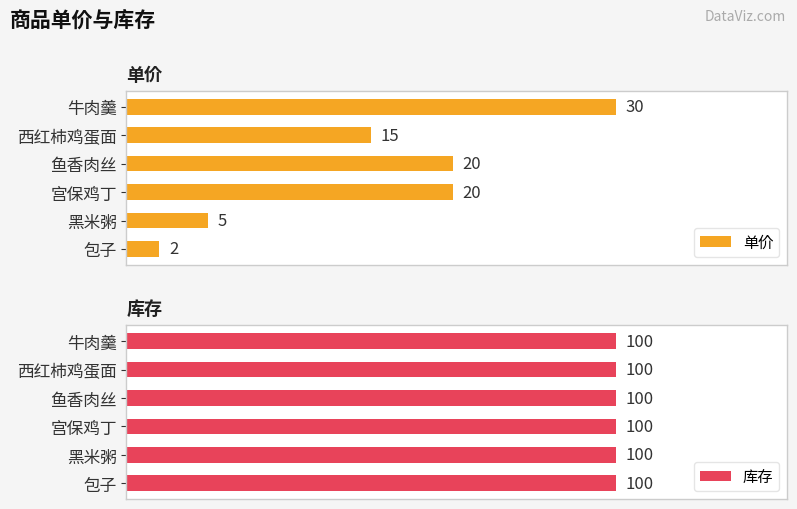

Which category has the highest value in the 单价 series?

牛肉羹